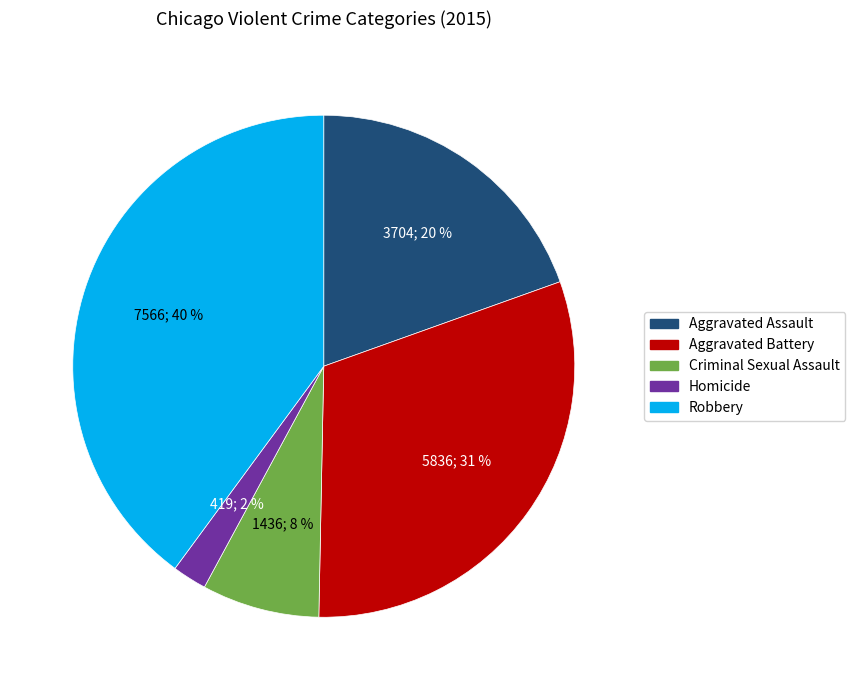

To the nearest percent, what is the combined percentage of Criminal Sexual Assault and Homicide?

10%